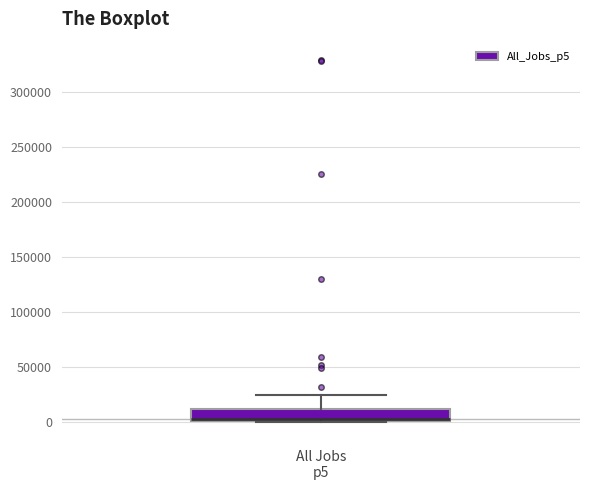

Read this box plot against the y-axis: the position of the median line, the range covered by the box, and the ends of both whiskers. The values are not printed on the chart, so give them approximately, as read against the axis.

median 0, box 0 to 10000, whiskers 0 to 25000